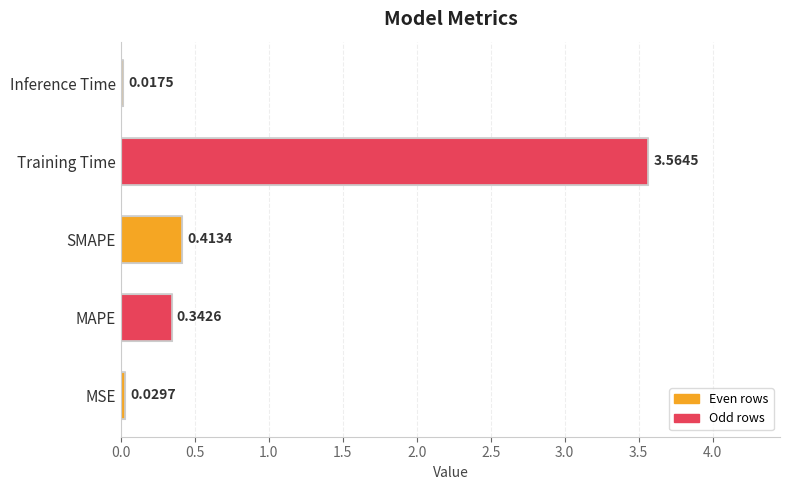

At which category does the chart reach its peak across all series?

Training Time